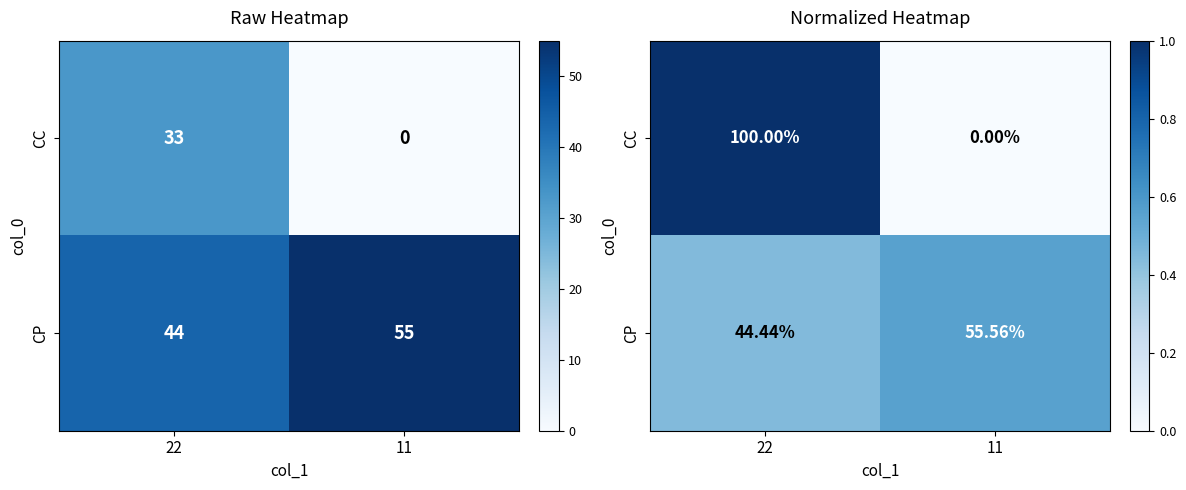

Rank the series at 11 from lowest to highest value.

CC, CP